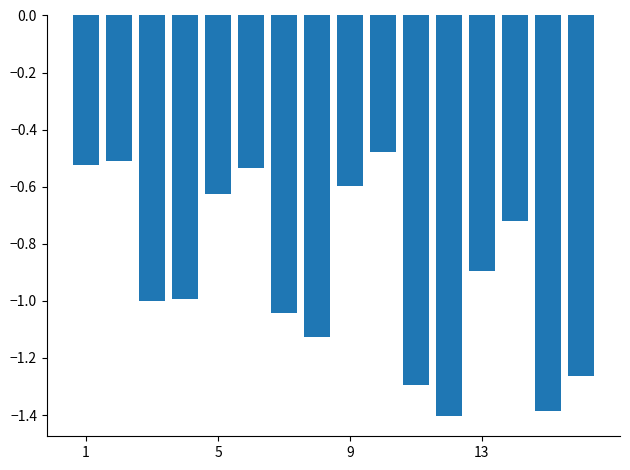

What is the smallest value displayed?

-1.4